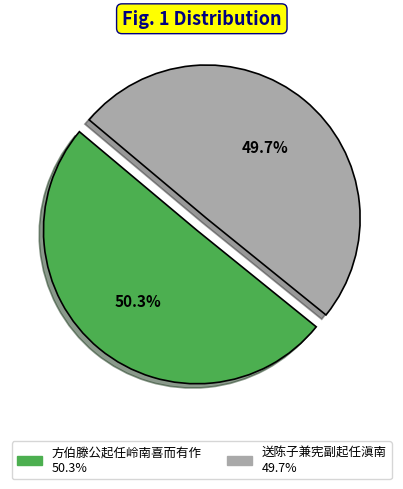

How many slices are in this pie chart?

2